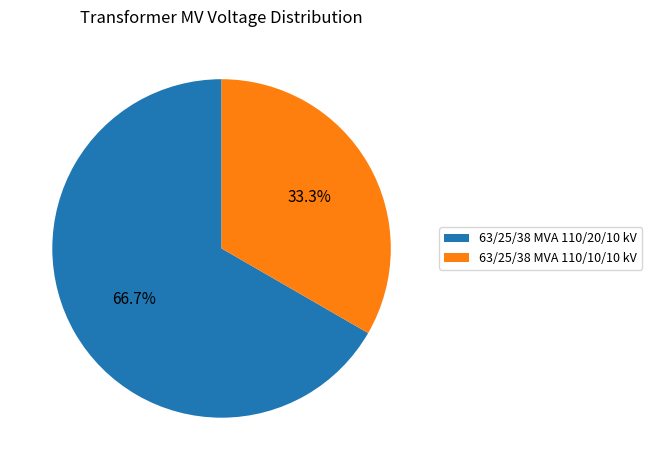

What percentage is the 63/25/38 MVA 110/10/10 kV slice, to the nearest percent?

33%